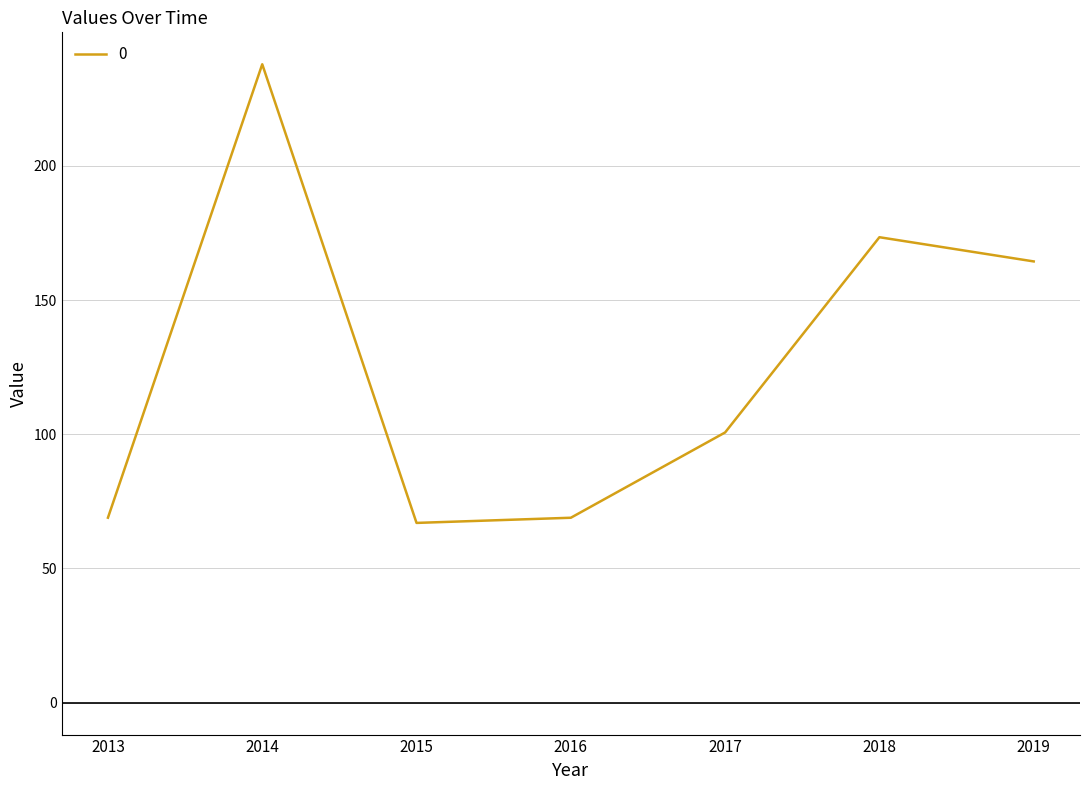

The value at 2019 is 164.4. True or false?

True